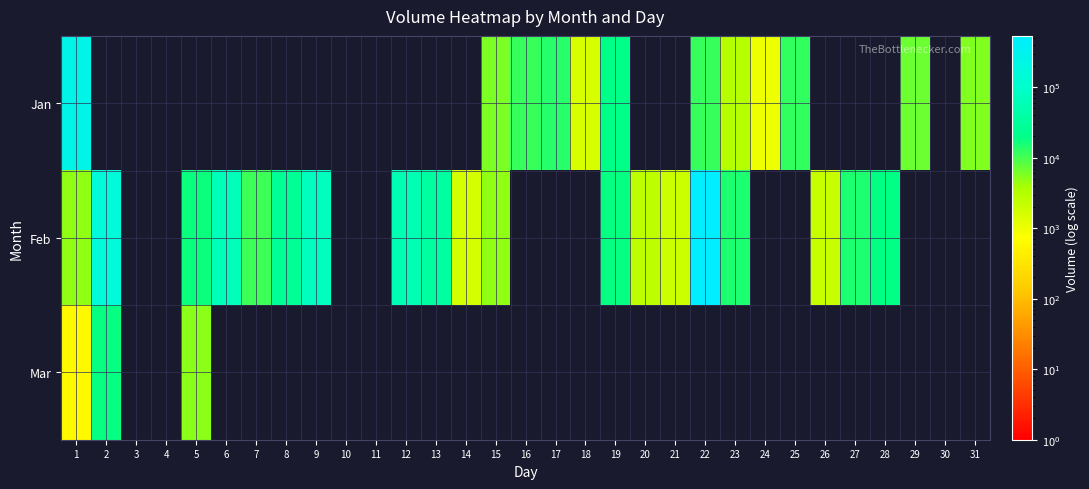

The Mar series shows 610.0 at 1. True or false?

True